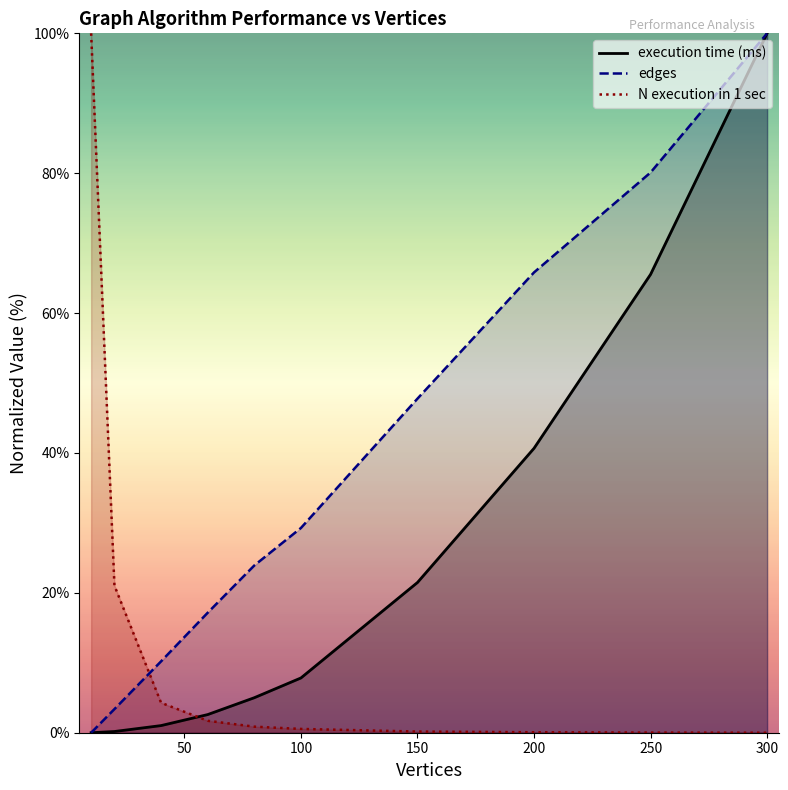

Is it true that N execution in 1 sec equals 0.5 at 100?

True